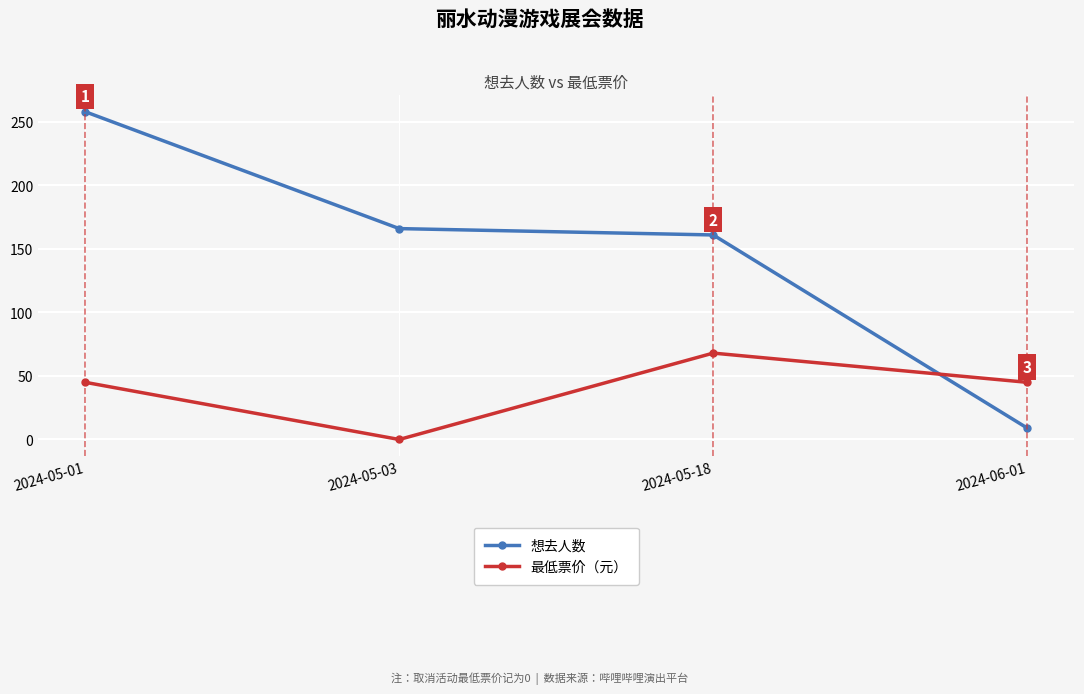

What is the difference between the highest and lowest values at 2024-05-18?

93